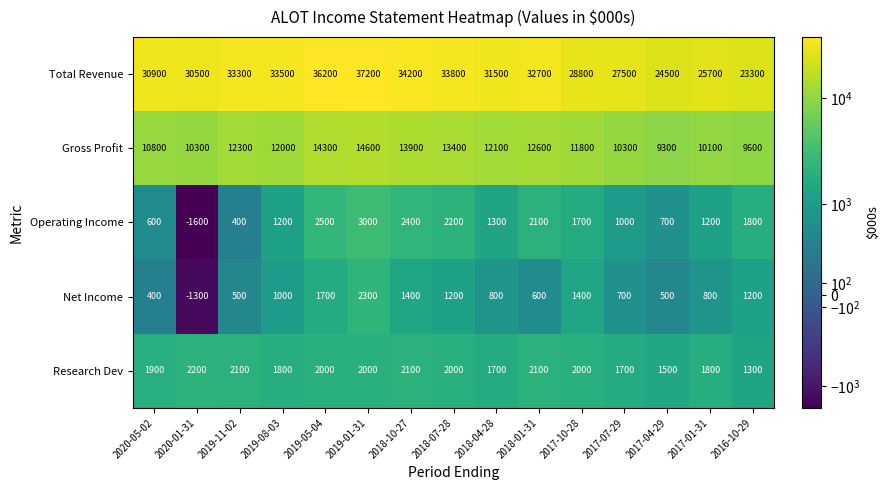

What is the difference between the Total Revenue values at 2018-01-31 and 2019-11-02?

600